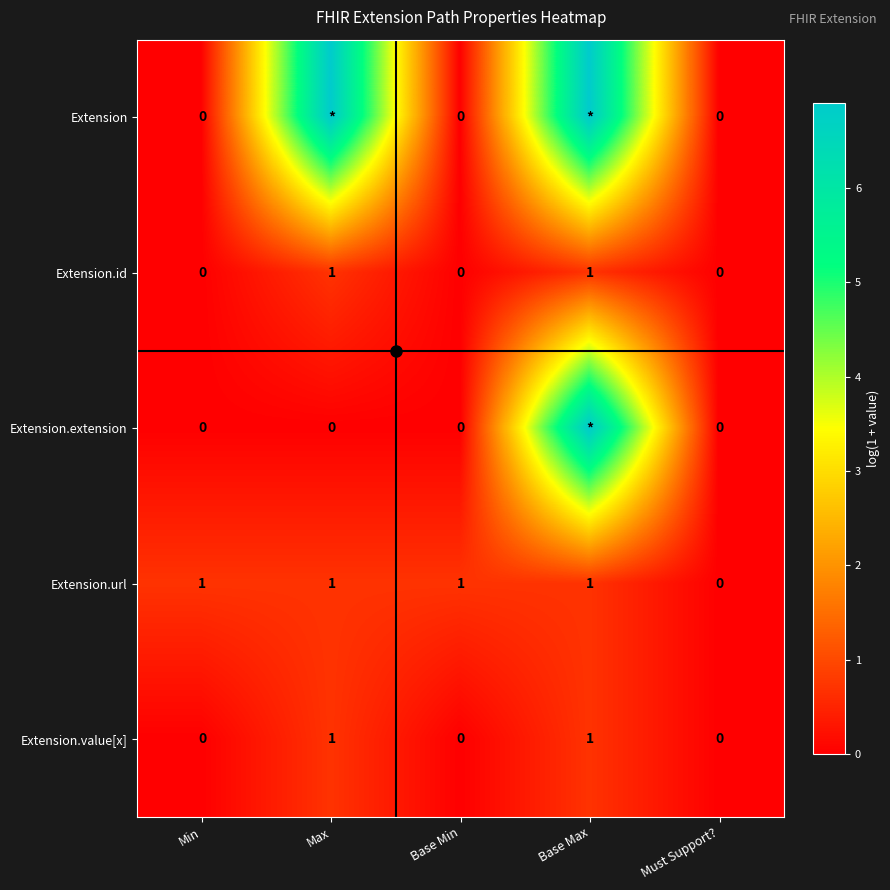

Between Base Min and Must Support?, which series saw the biggest shift?

Extension.url